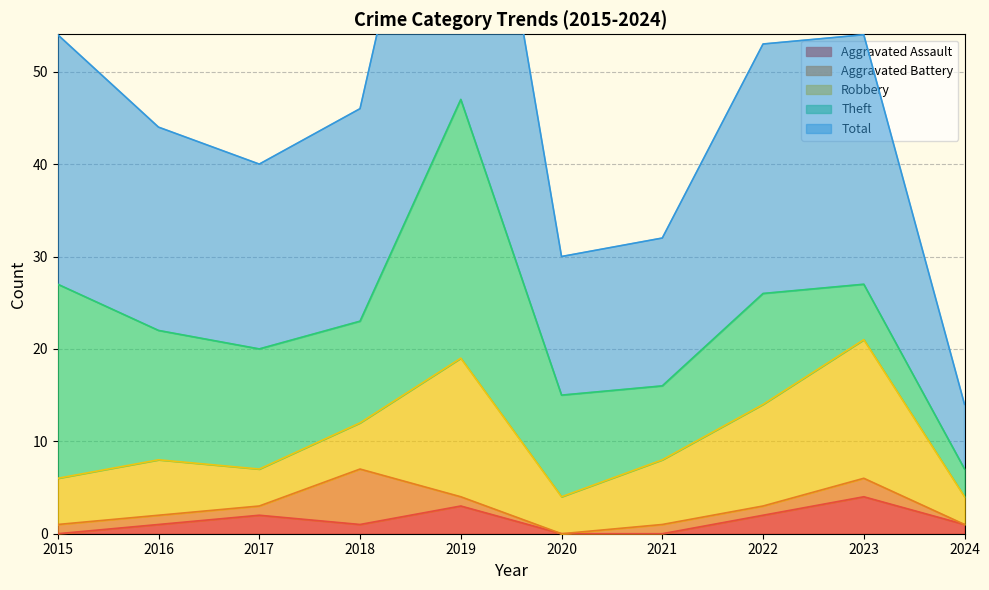

Does the chart have visible grid lines?

Yes